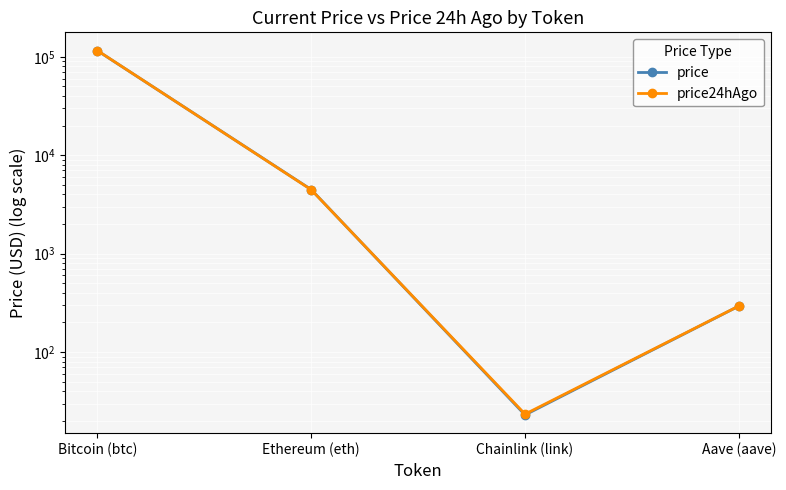

At which category is the sum across all series the highest?

Bitcoin (btc)